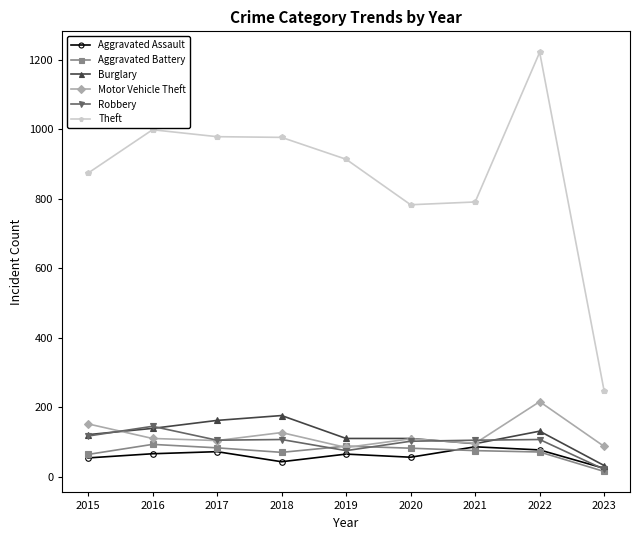

What is the value of the Burglary point at the 3rd from the left?

162